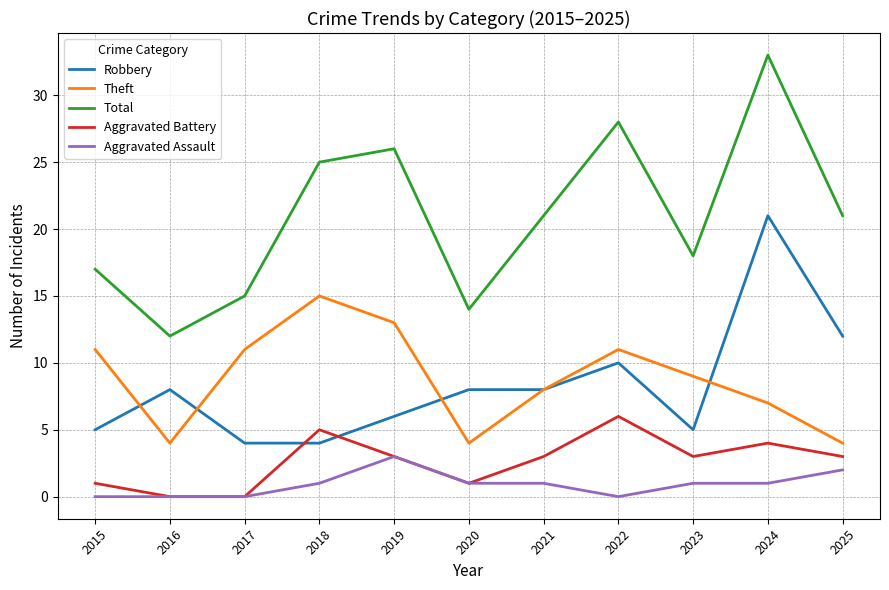

Reading right to left, what are all the values shown in this chart?

Robbery: 12	21	5	10	8	8	6	4	4	8	5
Theft: 4	7	9	11	8	4	13	15	11	4	11
Total: 21	33	18	28	21	14	26	25	15	12	17
Aggravated Battery: 3	4	3	6	3	1	3	5	0	0	1
Aggravated Assault: 2	1	1	0	1	1	3	1	0	0	0